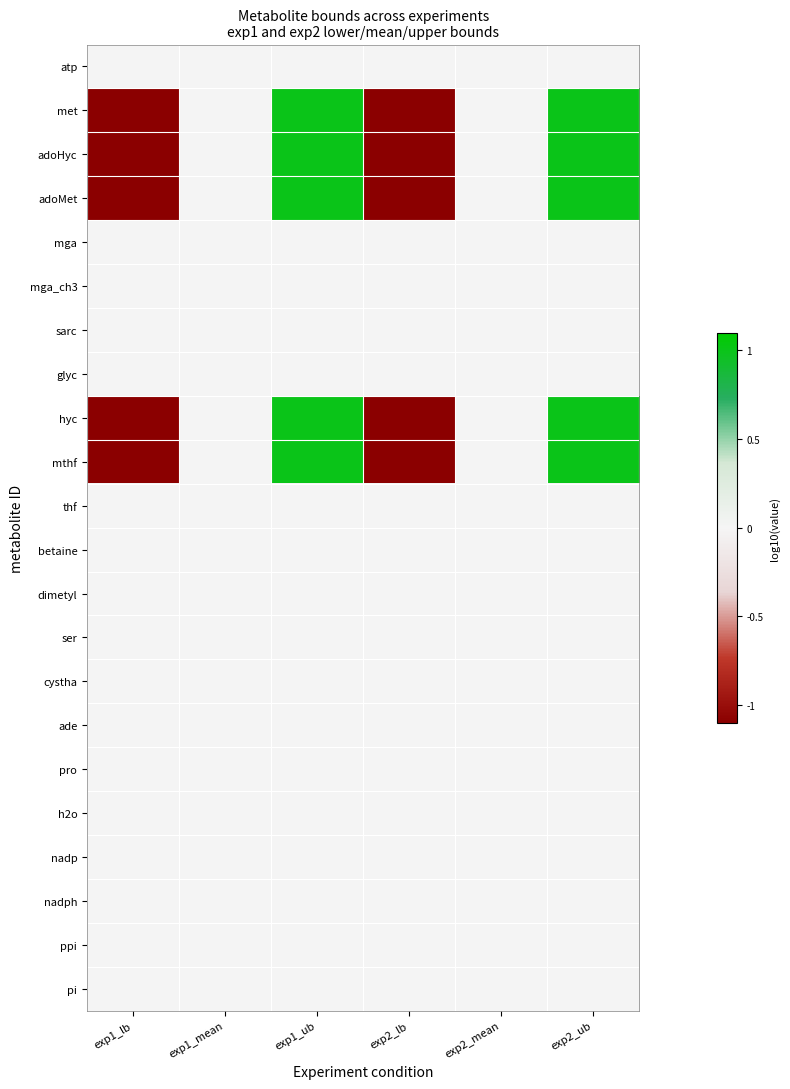

What is the smallest value displayed?

-3